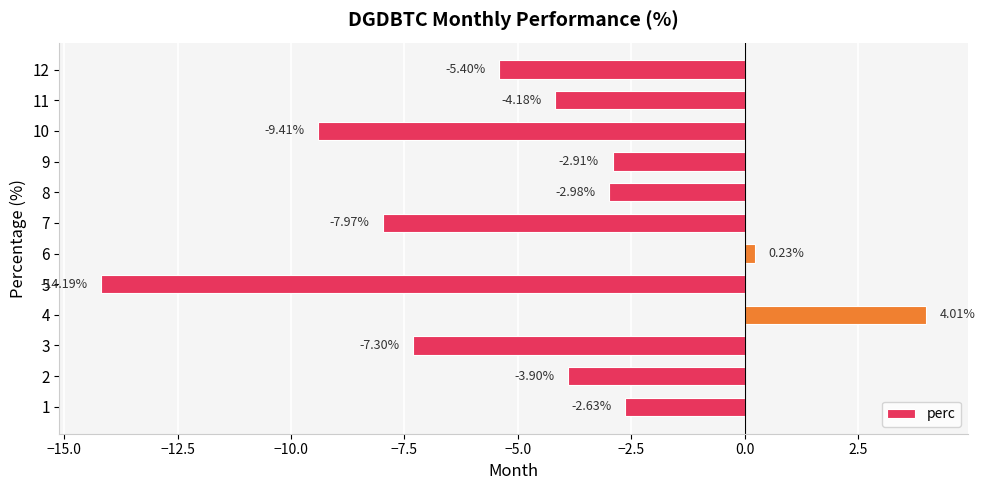

Between 12 and 3, which is larger?

12